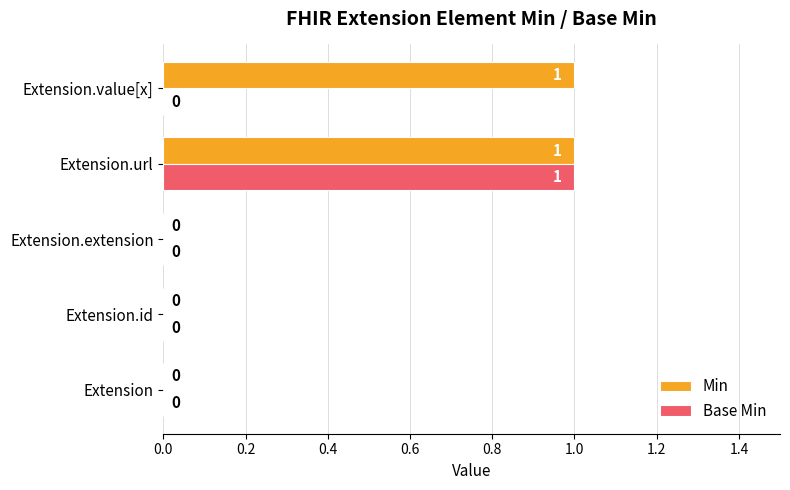

True or false: Base Min has a value of 2 at Extension.url.

False